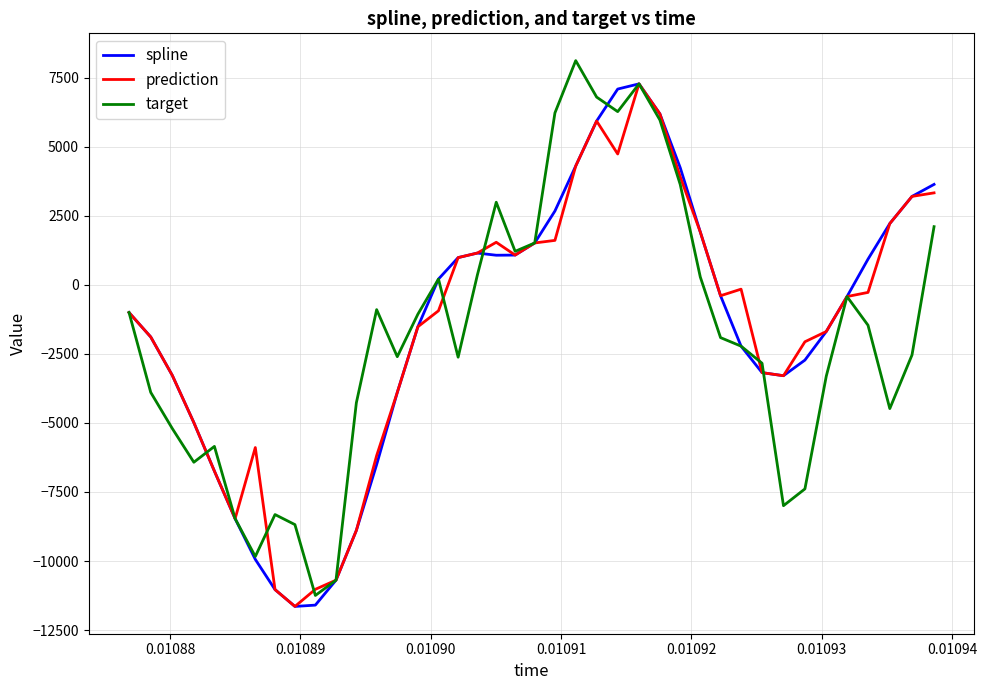

What is the maximum value shown in the chart?

8125.9